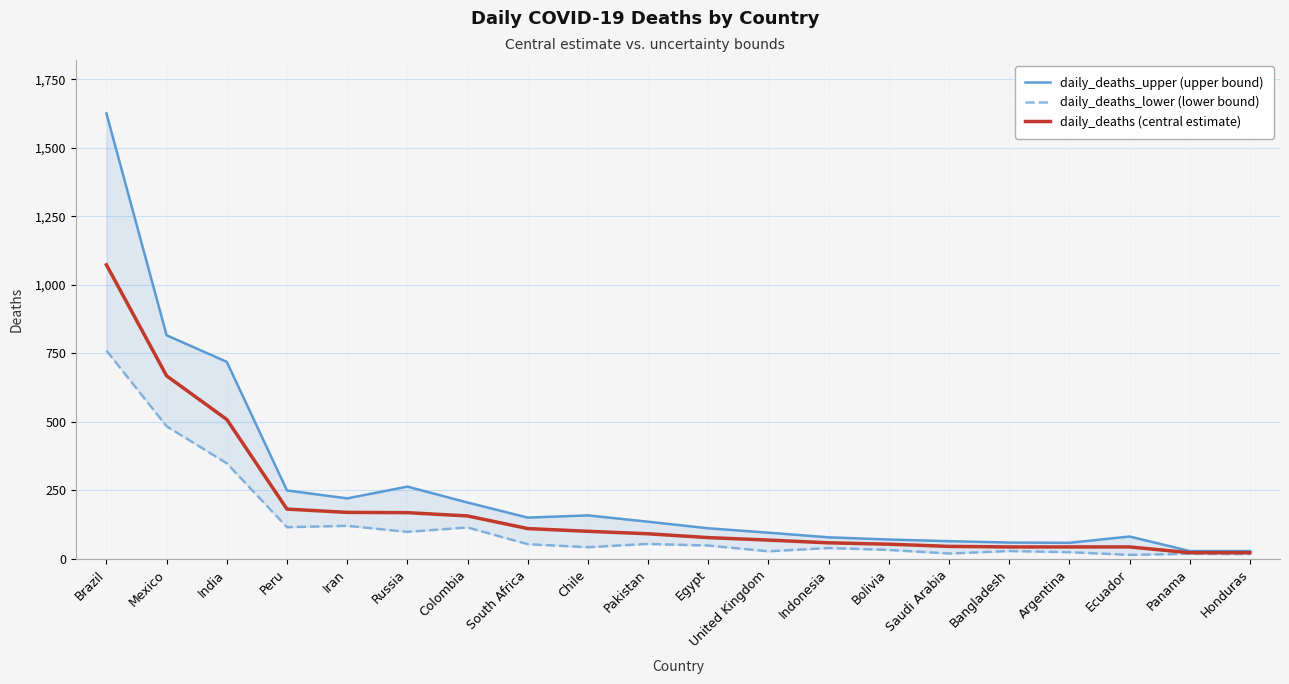

True or false: daily_deaths (central estimate) and daily_deaths_upper (upper bound) intersect in this chart.

False